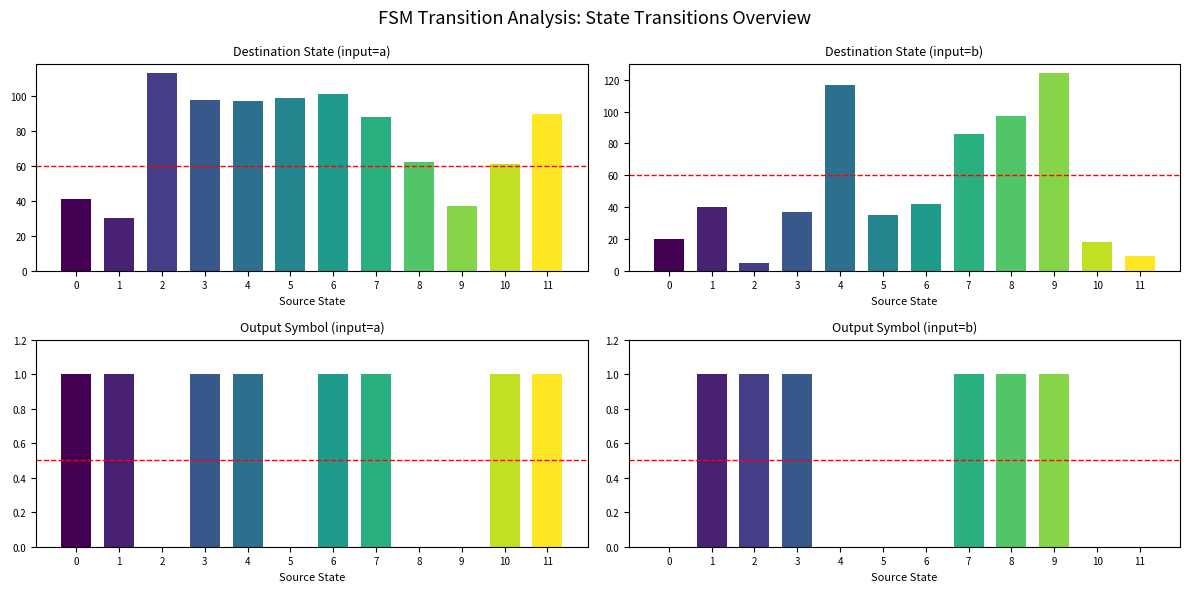

Are the bars horizontal?

No